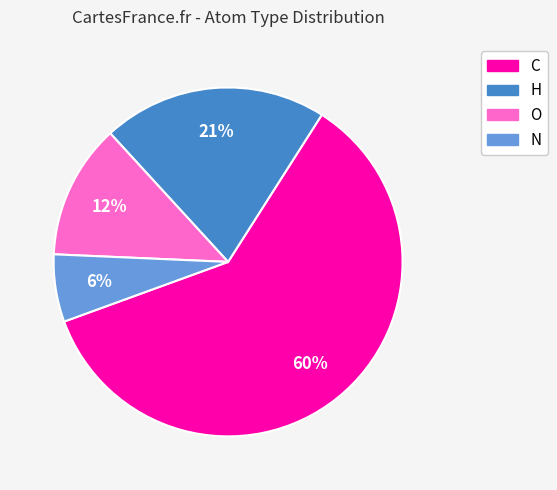

To the nearest percent, what is the combined percentage of H and O?

33%